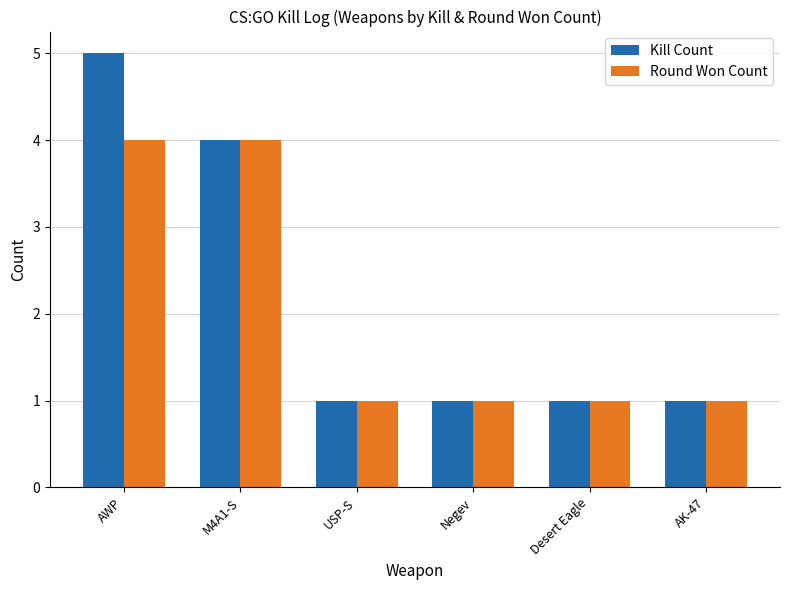

What is the sum of the Kill Count values at Desert Eagle and AWP?

6